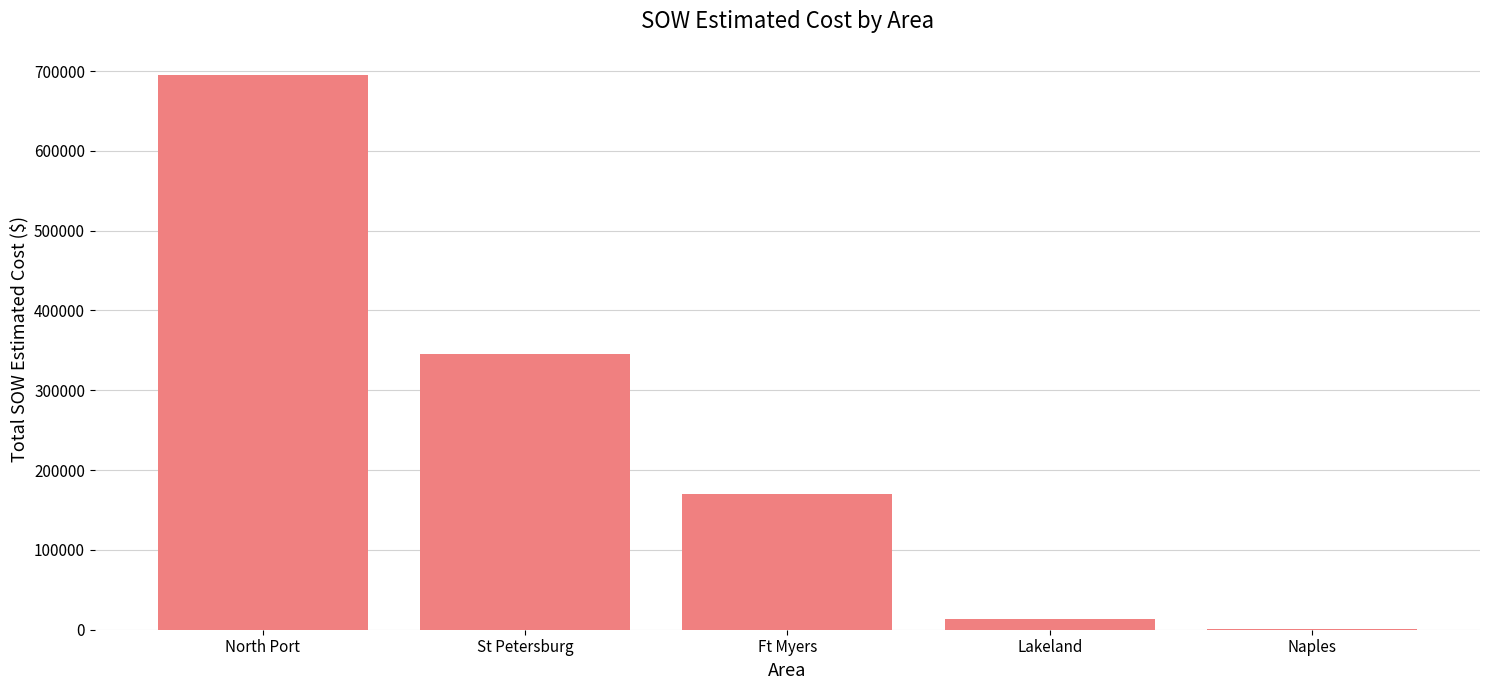

What is the sum of the values at St Petersburg and North Port?

1040666.3